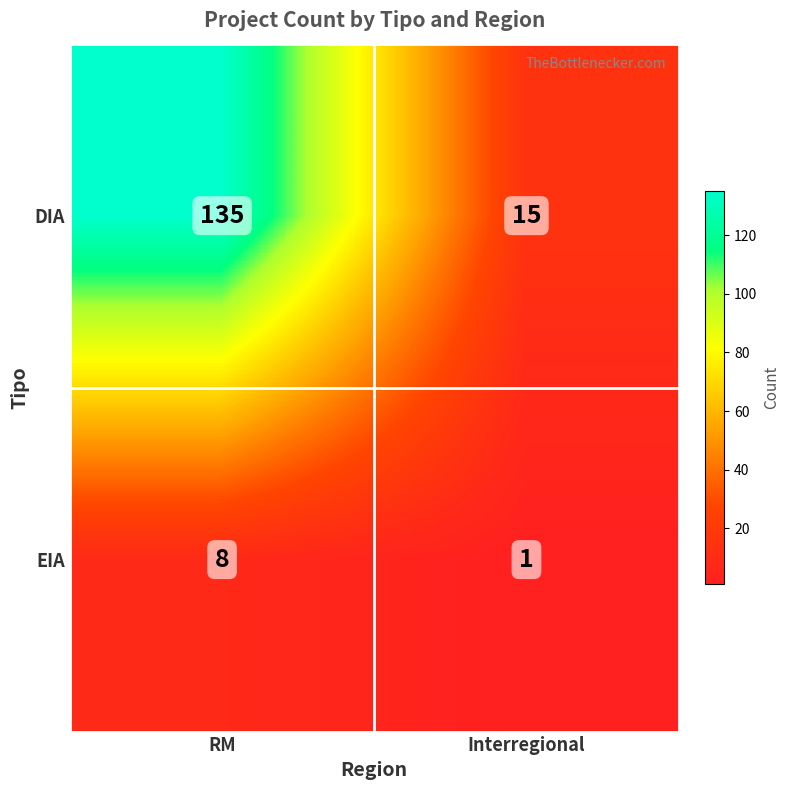

How many categories are shown in the chart?

2